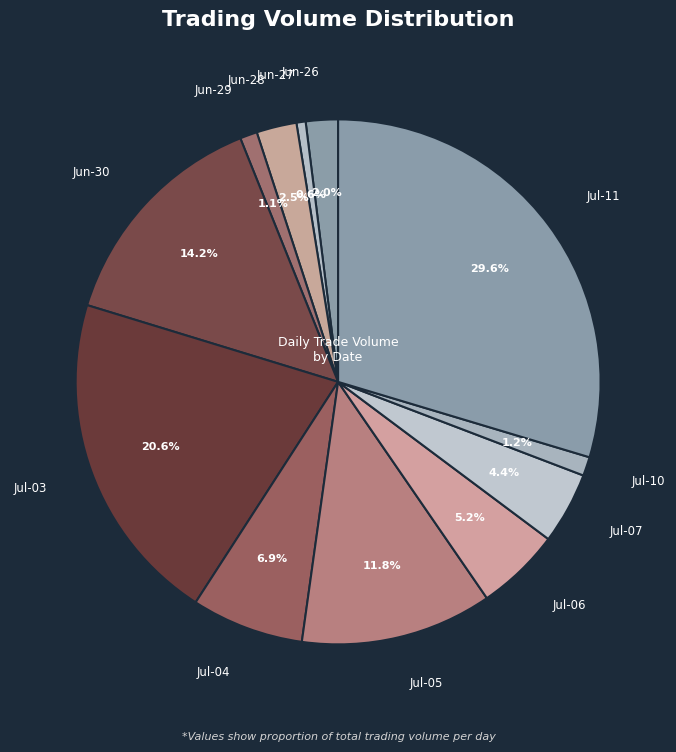

Count the number of slices in the pie.

12